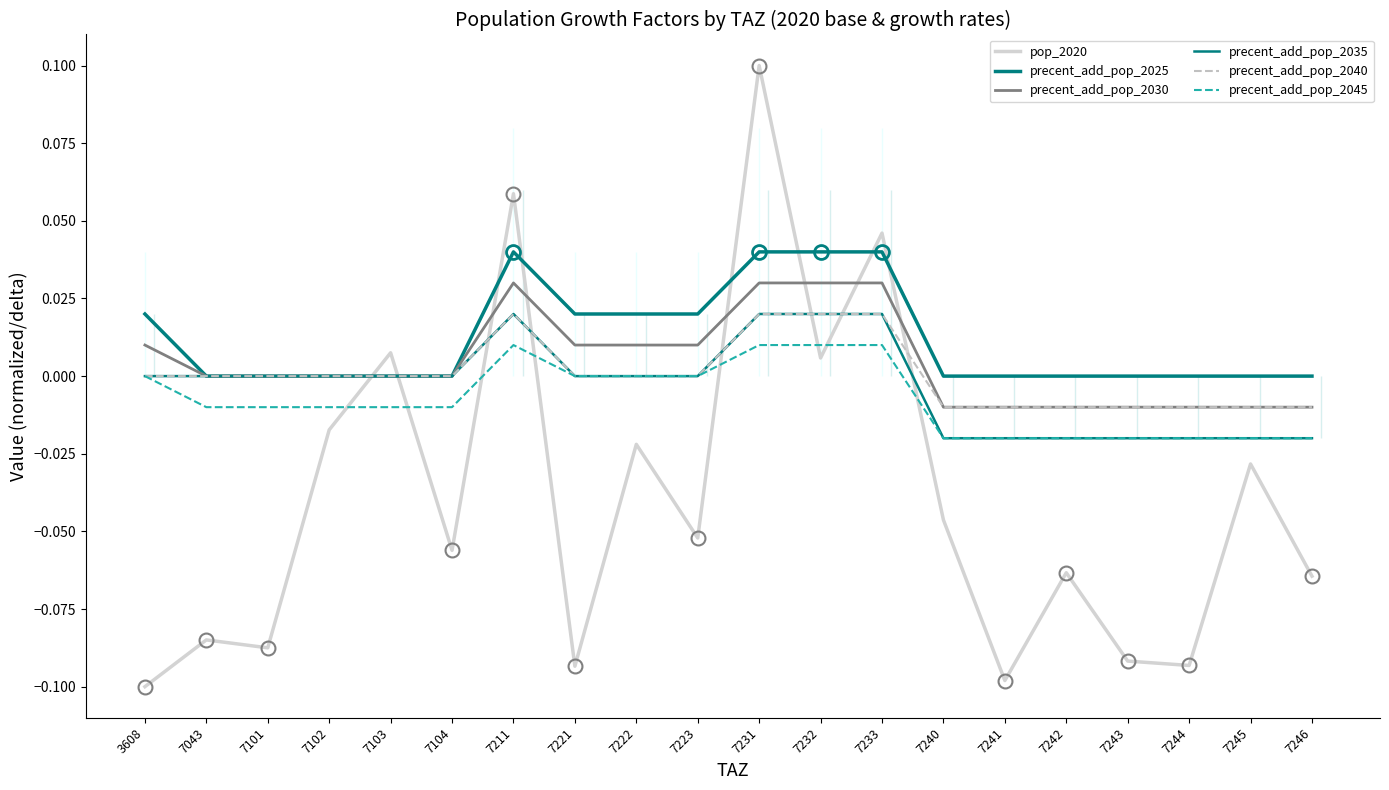

What is the difference between the highest and lowest values at 7246?

0.1